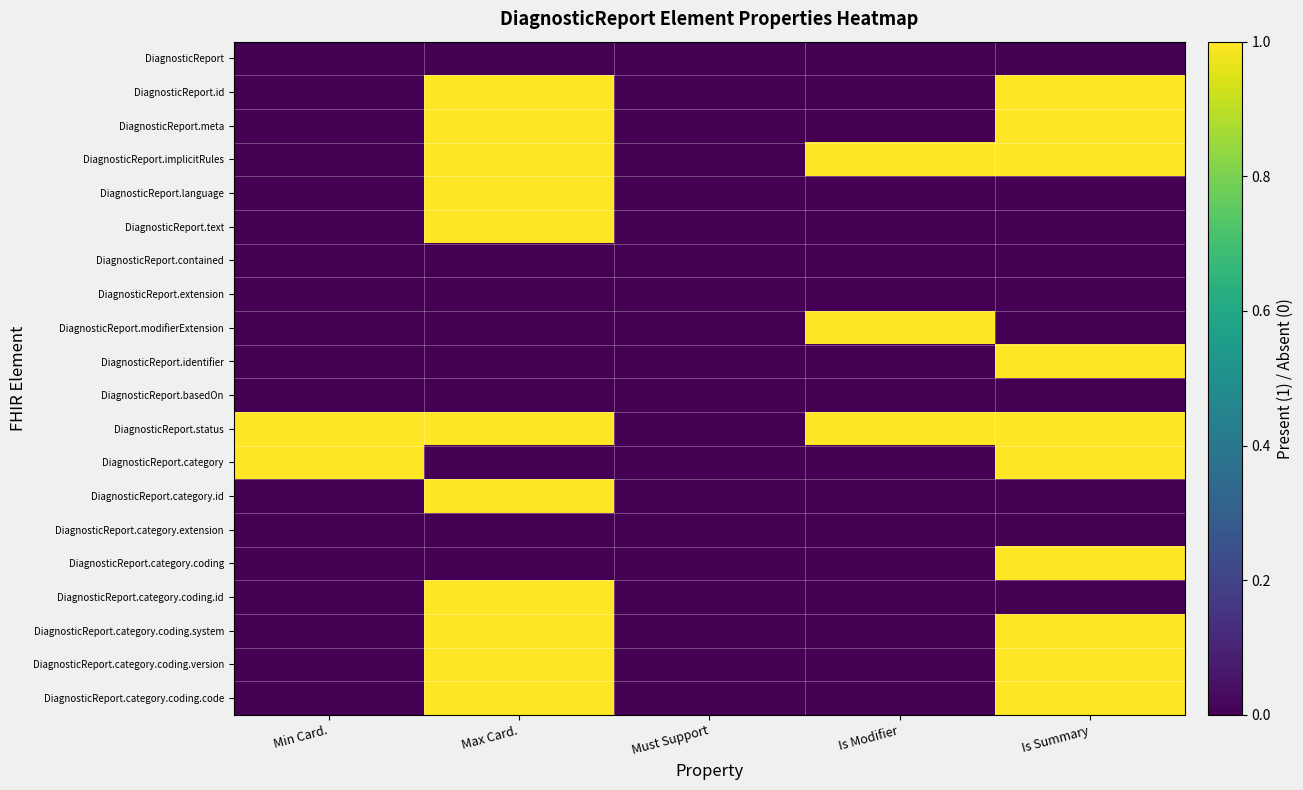

Between Is Modifier and Max Card., which is larger?

Is Modifier